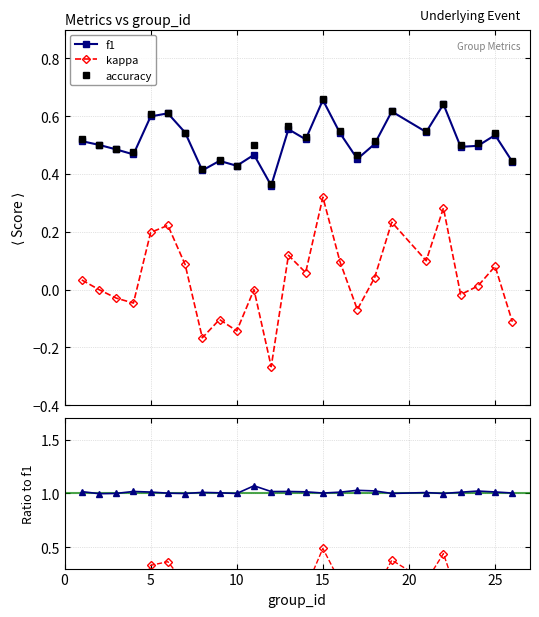

Which series has the largest total across all categories?

accuracy/f1